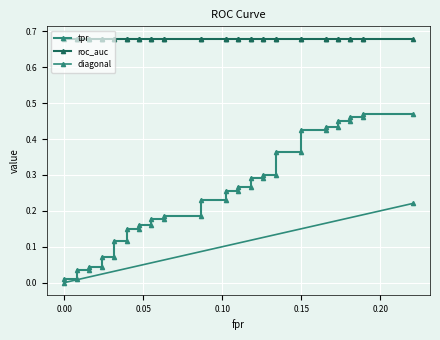

What is the difference between the maximum and minimum values in the fpr series?

0.2